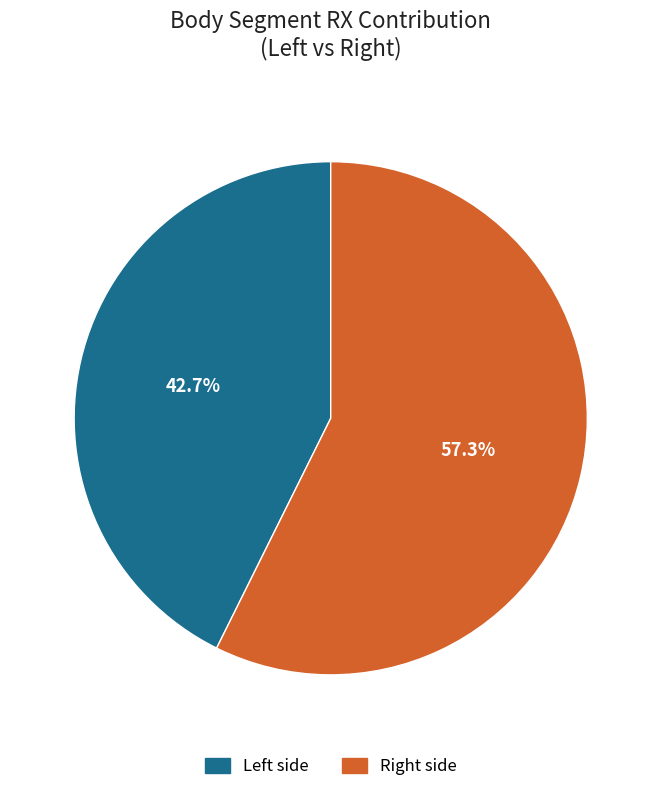

Is there a majority slice in this chart?

Yes